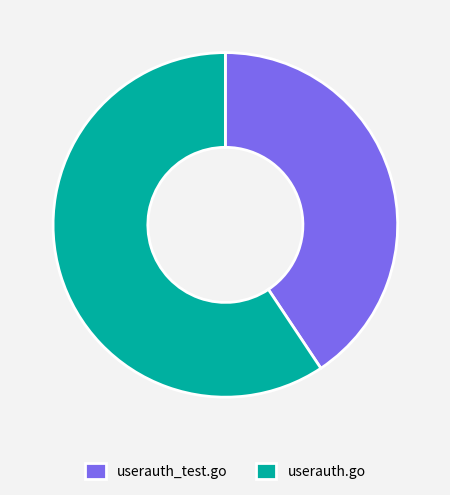

What is the smallest slice in the pie chart?

userauth_test.go